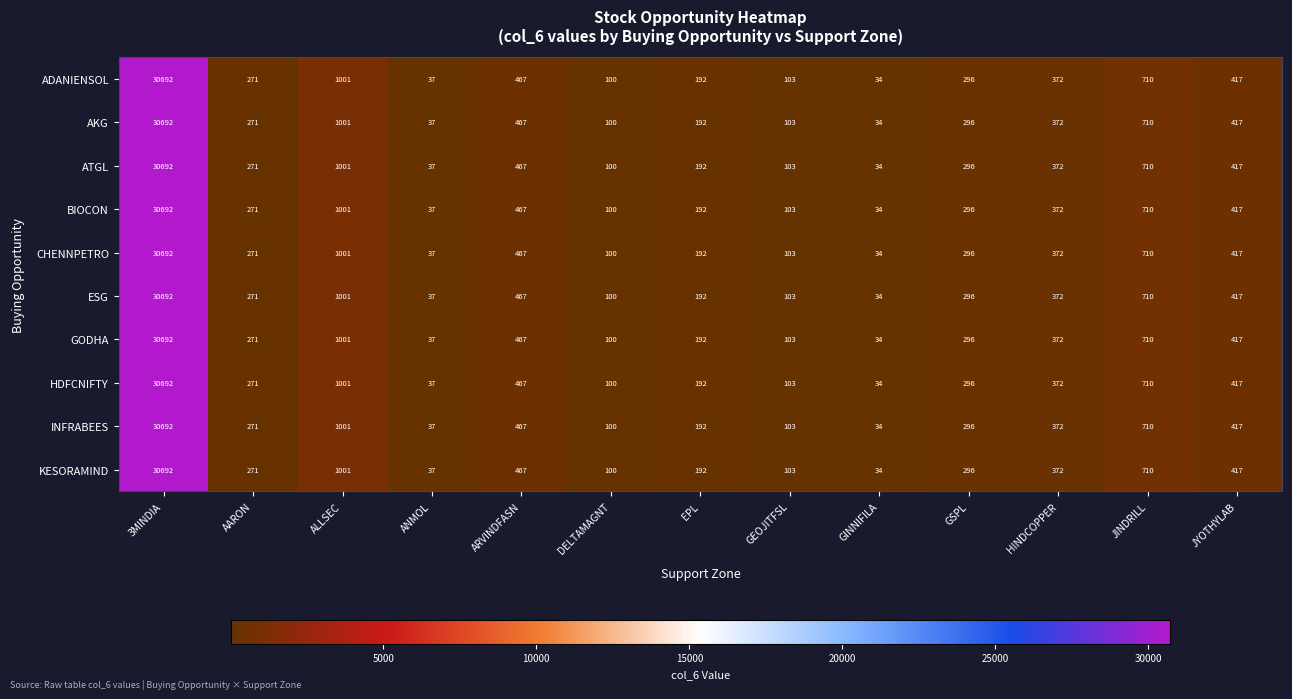

Is the value of GODHA at AARON greater than the value of CHENNPETRO at 3MINDIA?

No